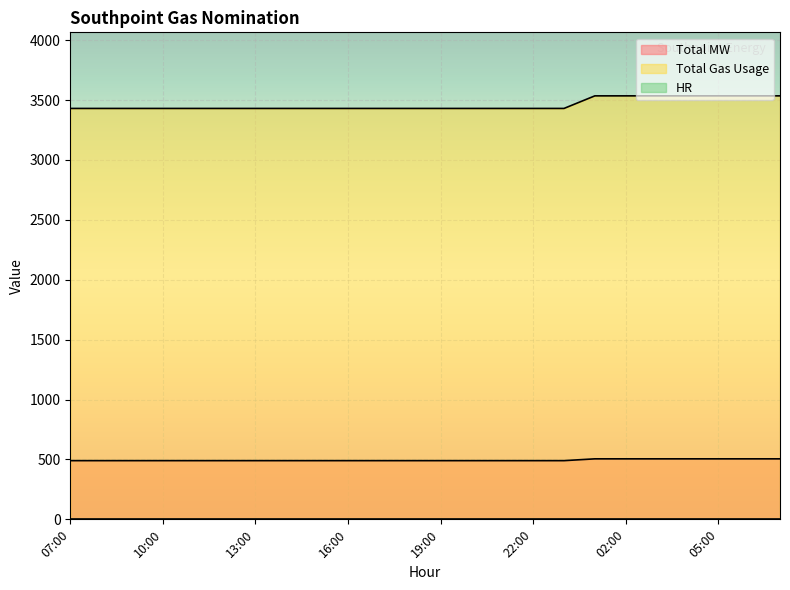

Which series has the largest total across all categories?

Total Gas Usage